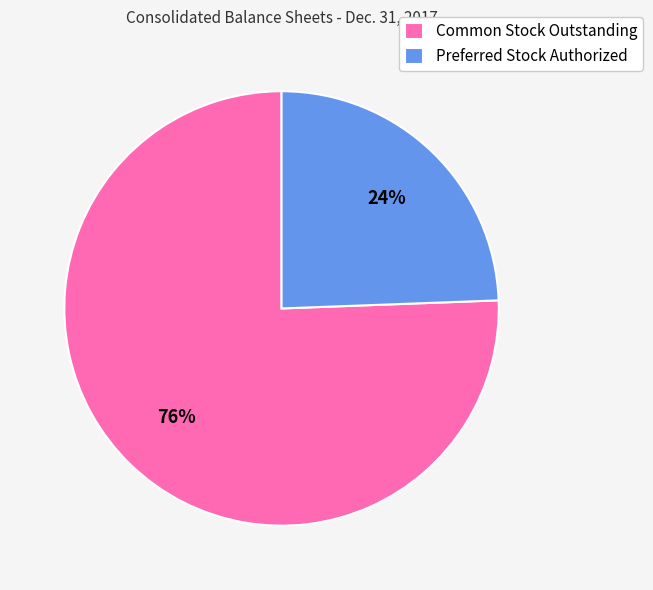

Is the sum of Common Stock Outstanding and Preferred Stock Authorized greater than half?

Yes